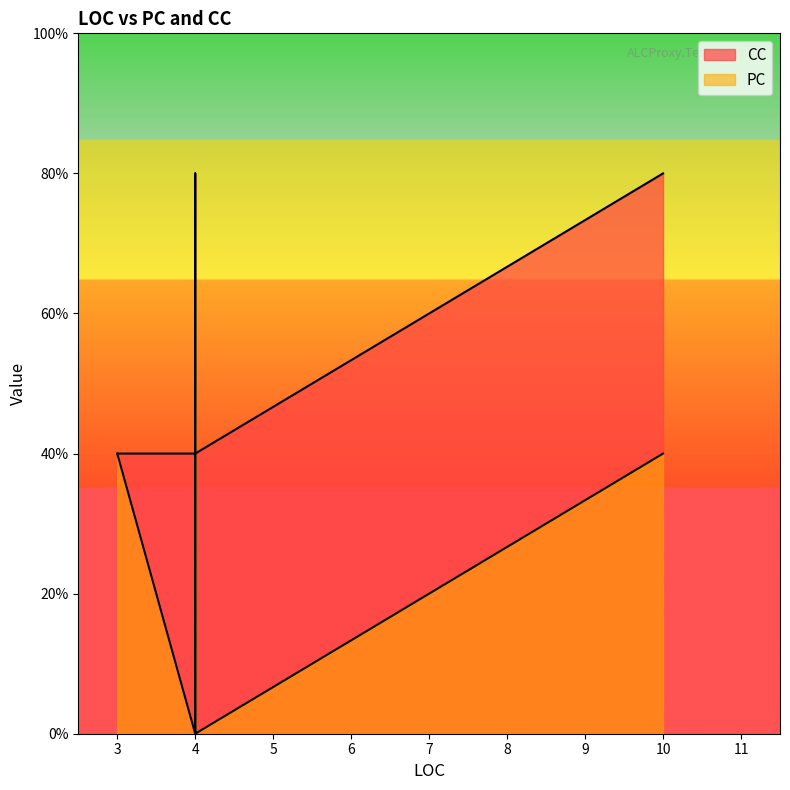

What are all the series names shown in the legend?

PC, CC